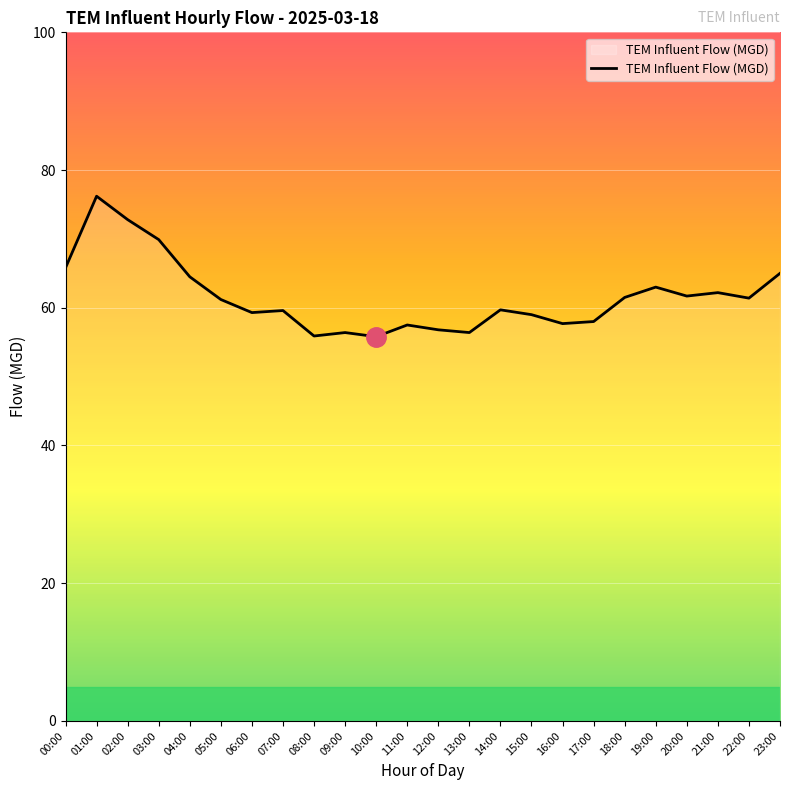

What is the change in value from 03:00 to 18:00?

-8.4